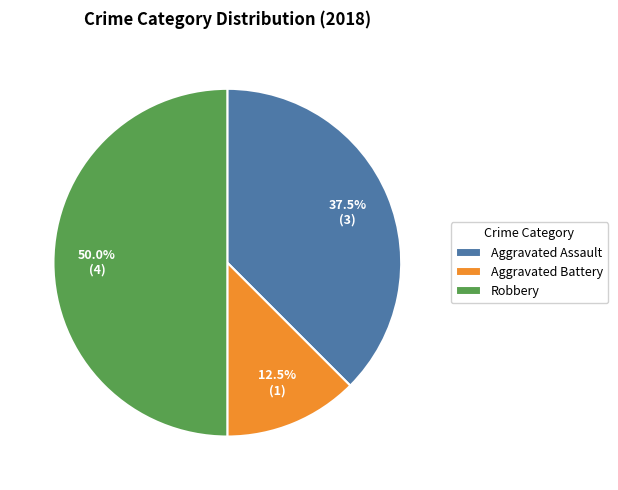

Which category has the smallest portion of the pie?

Aggravated Battery